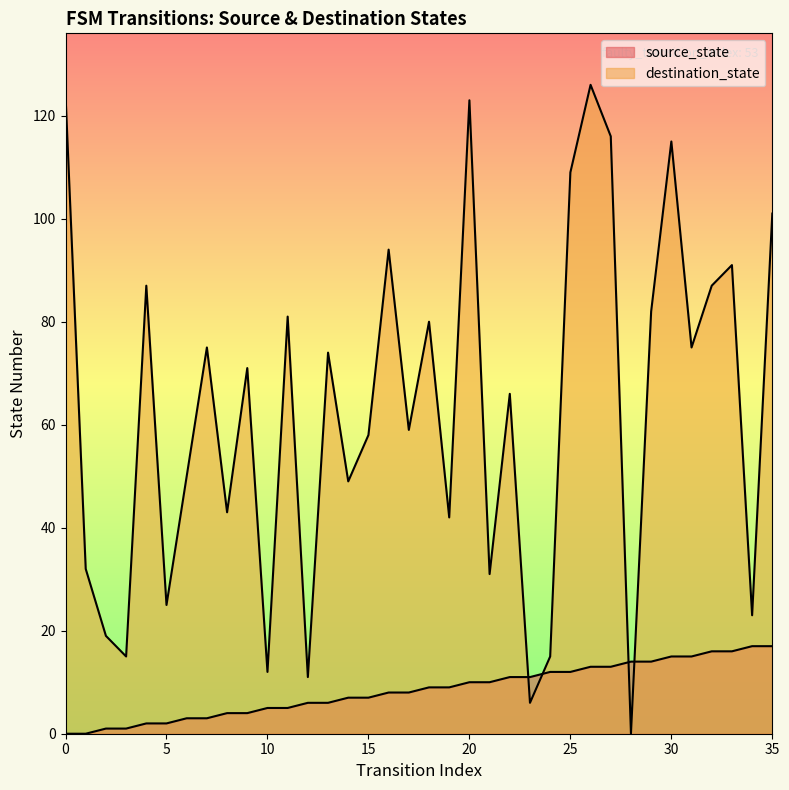

After their last crossing, which series has the higher values: source_state or destination_state?

destination_state